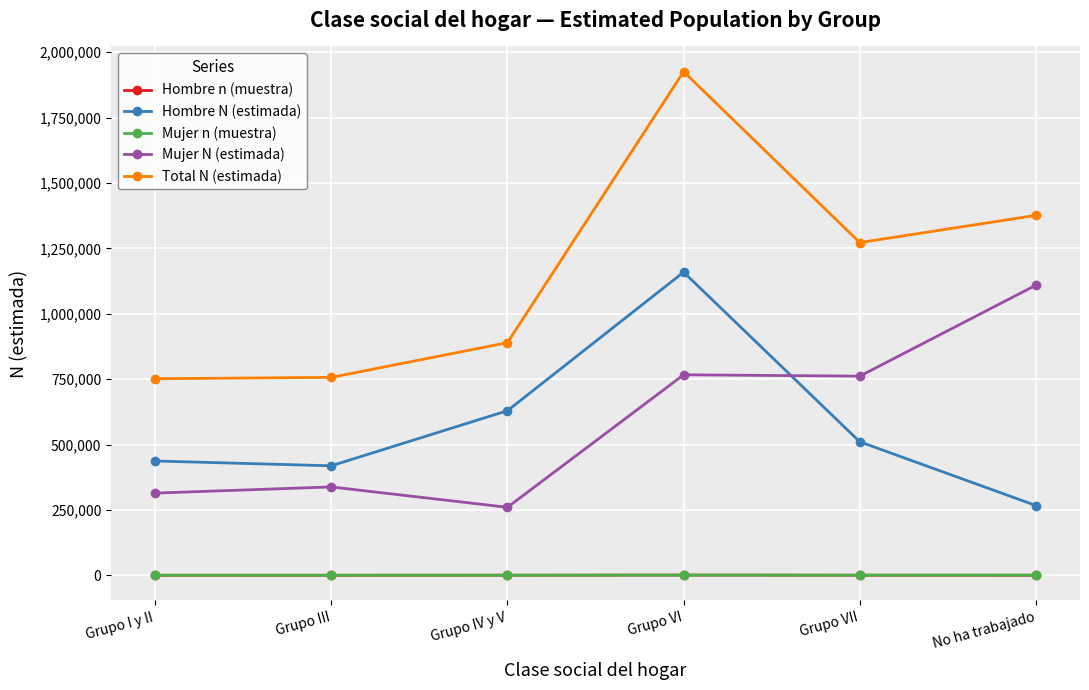

The Hombre N (estimada) series shows 1159009 at Grupo VI. True or false?

True